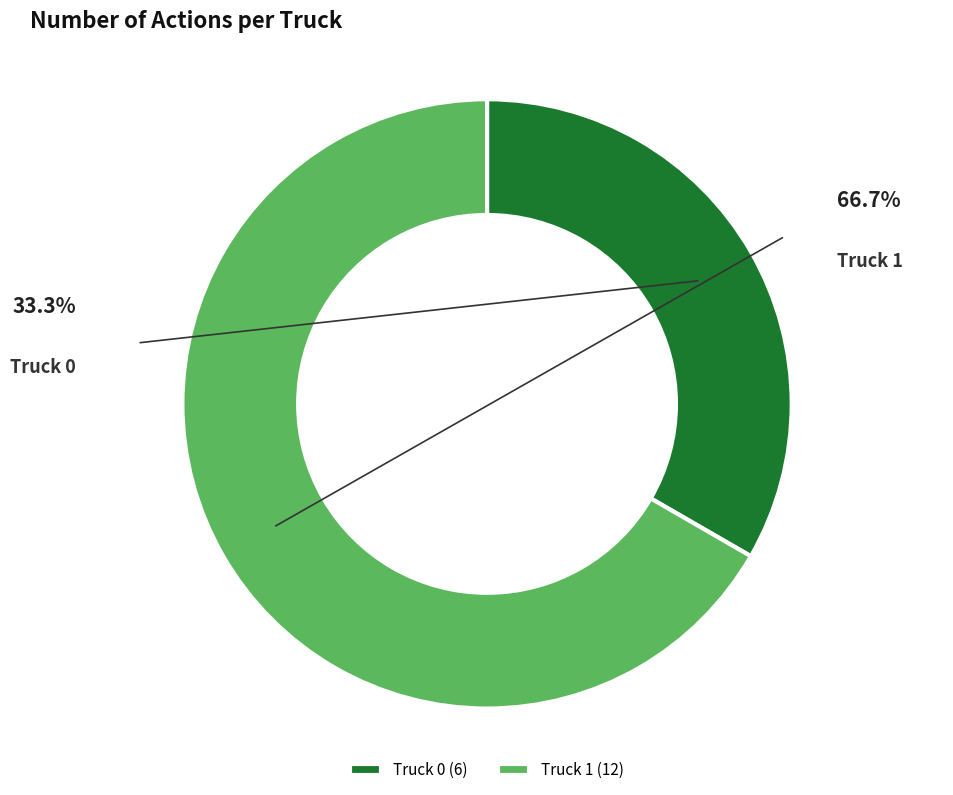

To the nearest percent, what is the average slice percentage?

50%